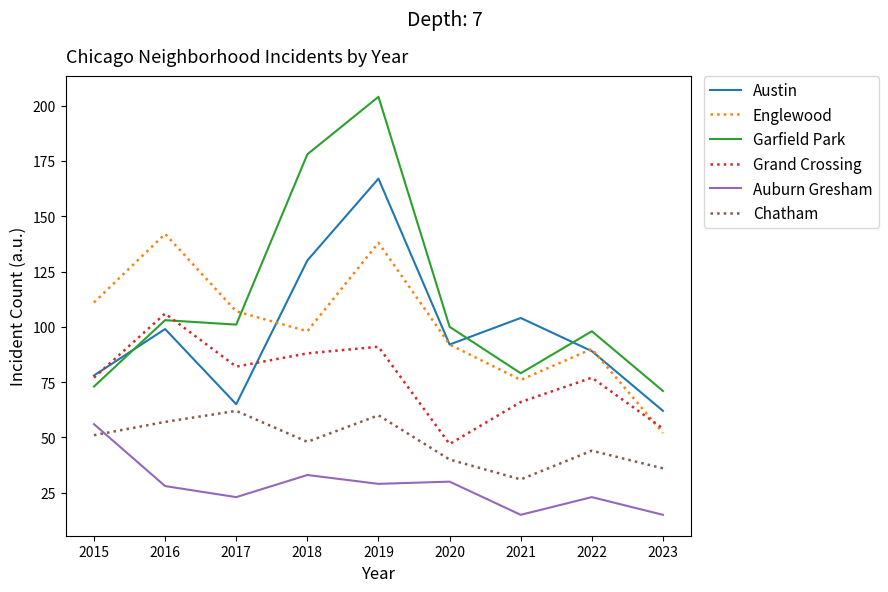

Which series has the largest range (max minus min)?

Garfield Park